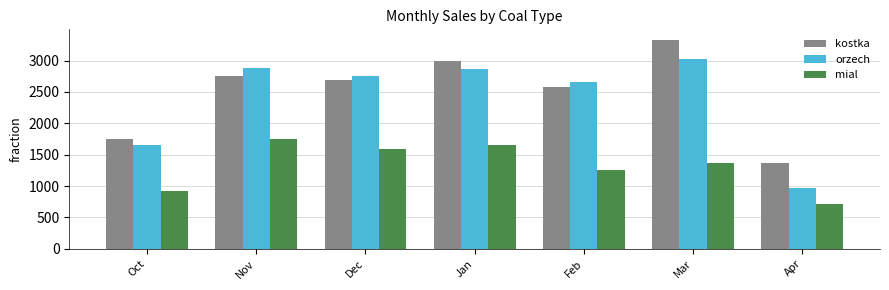

What position from the left is Jan?

4